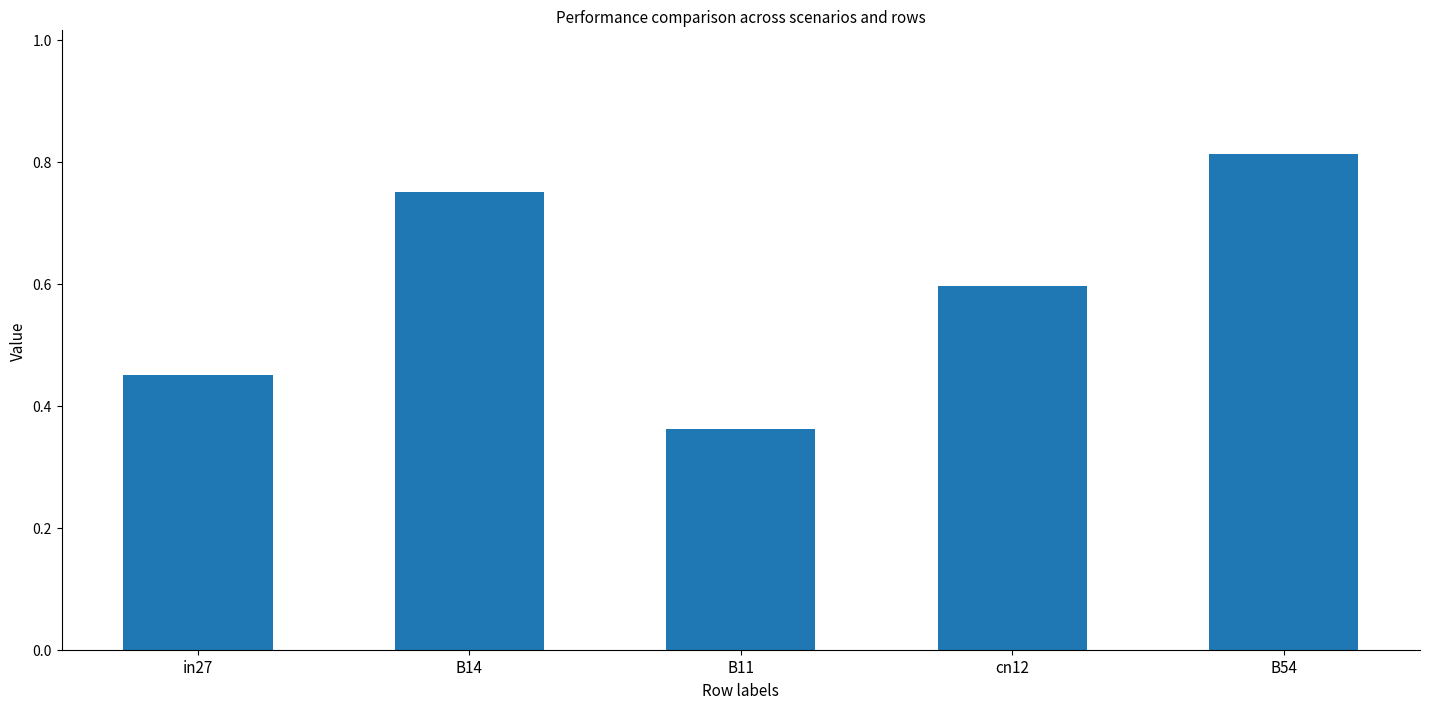

List the labels in order of value, smallest first.

B11, in27, cn12, B14, B54